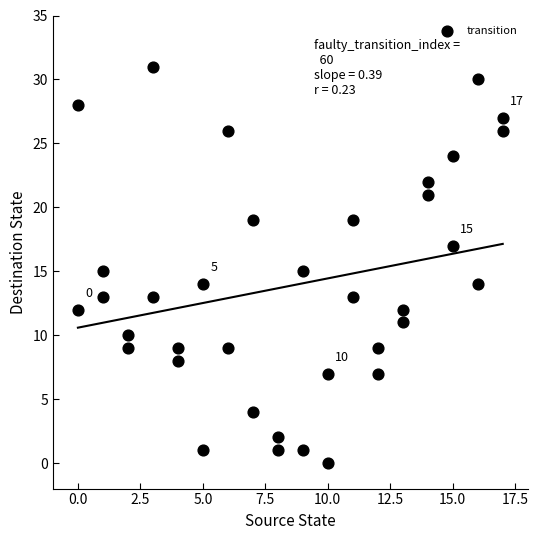

What is the range of X values (max minus min)?

17